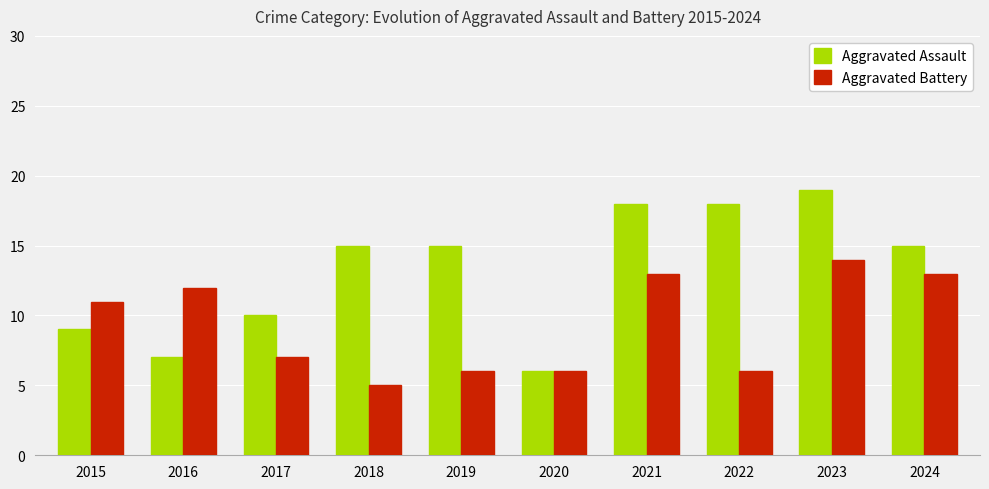

Reading right to left, transcribe all the data shown in this chart.

Aggravated Assault: 2024=15	2023=19	2022=18	2021=18	2020=6	2019=15	2018=15	2017=10	2016=7	2015=9
Aggravated Battery: 2024=13	2023=14	2022=6	2021=13	2020=6	2019=6	2018=5	2017=7	2016=12	2015=11